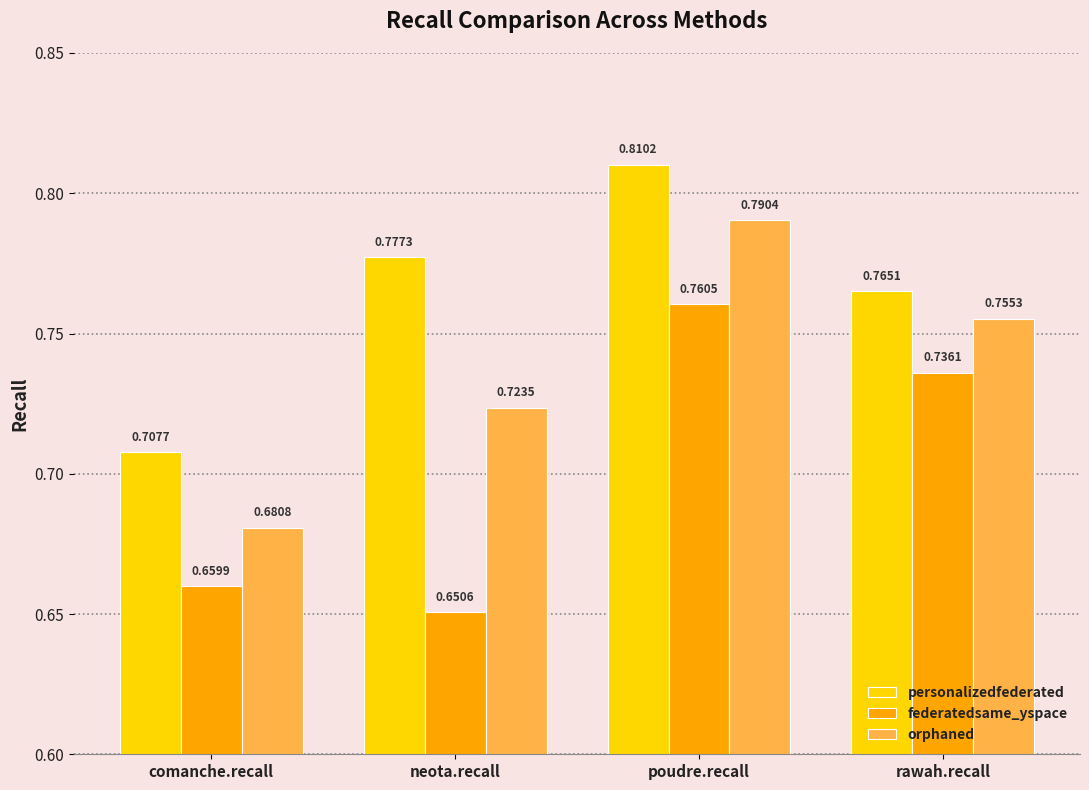

Is the value of personalizedfederated at comanche.recall greater than the value of orphaned at comanche.recall?

Yes